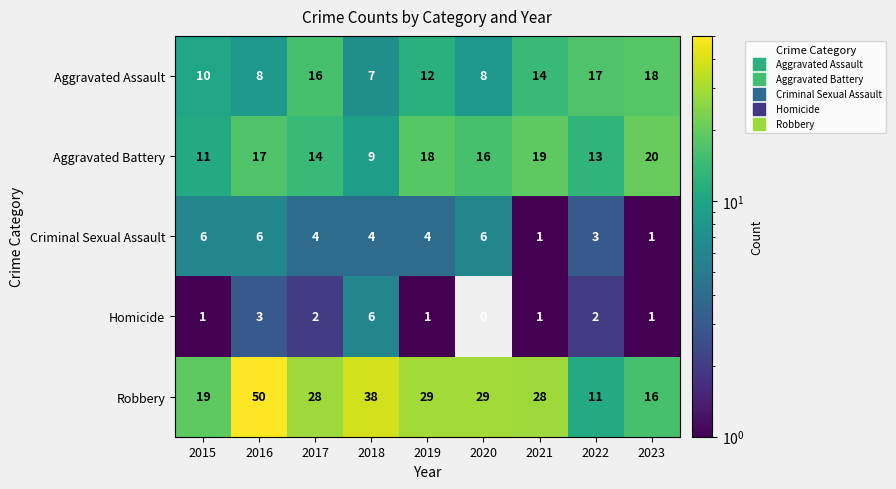

True or false: Criminal Sexual Assault has a value of 6 at 2020.

True